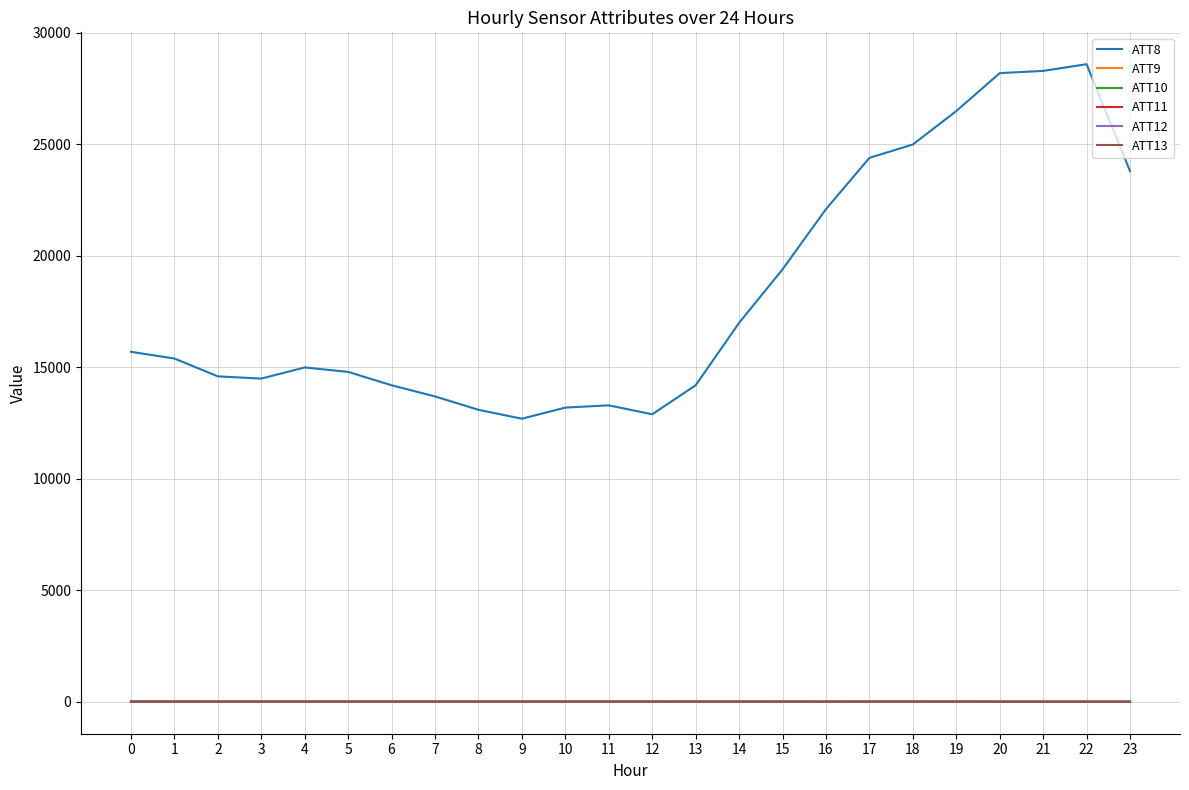

What is the sum of the ATT9 values at 5 and 22?

13.8